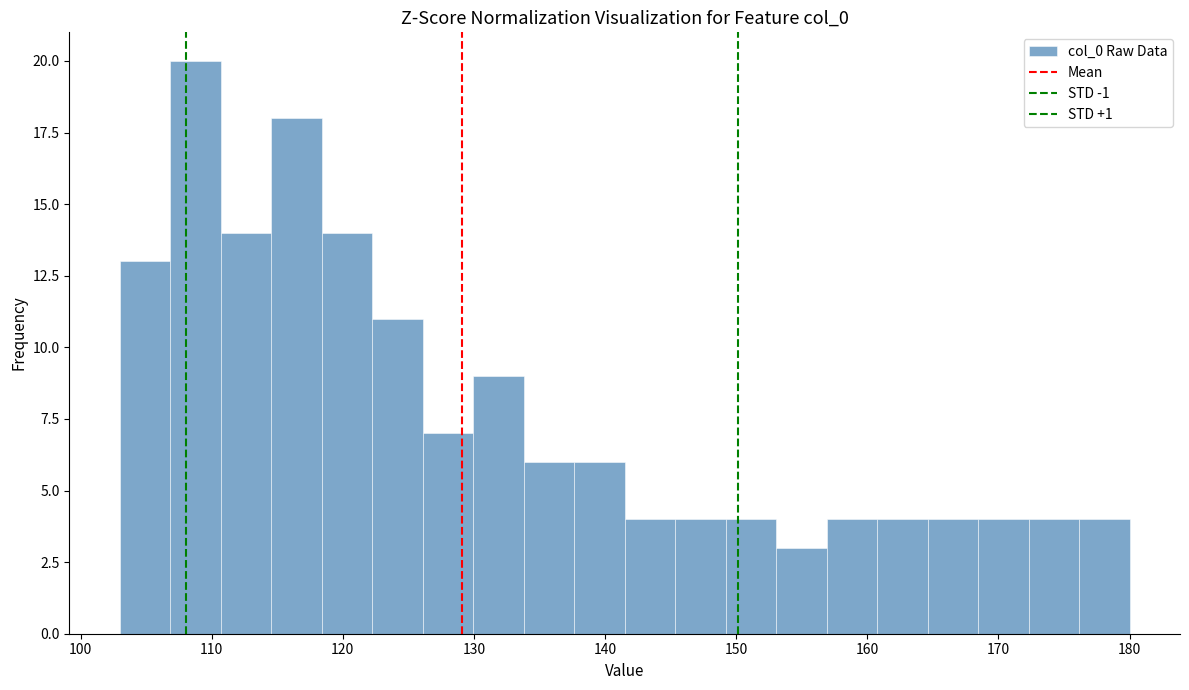

Read against the x-axis, roughly where is the centre of the tallest bar?

109